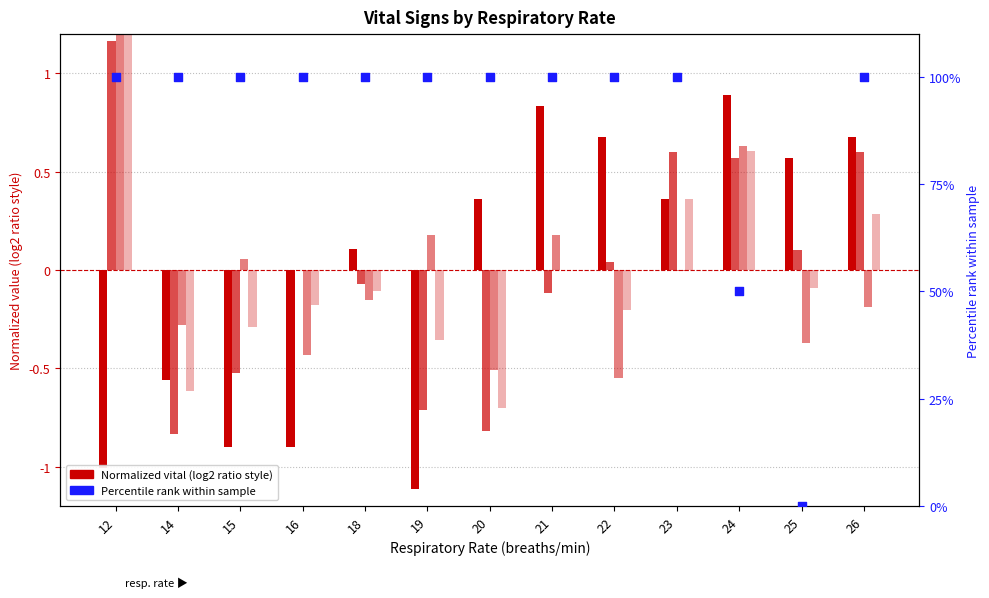

At how many categories does at least one series exceed 54?

11